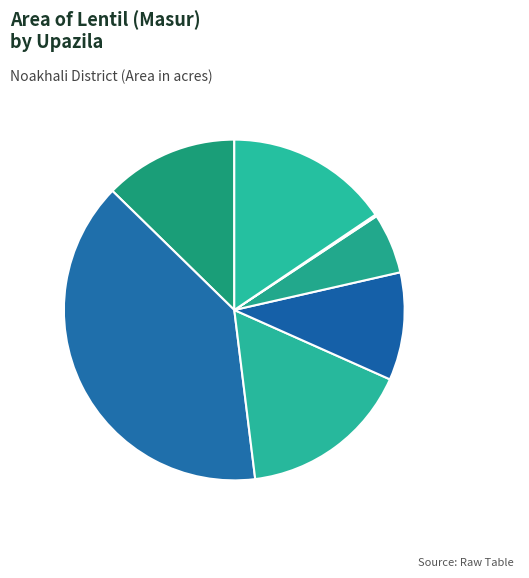

Approximately how many times larger is the value at Subarnachar: 15.5% compared to Companiganj: 12.7%?

1.2